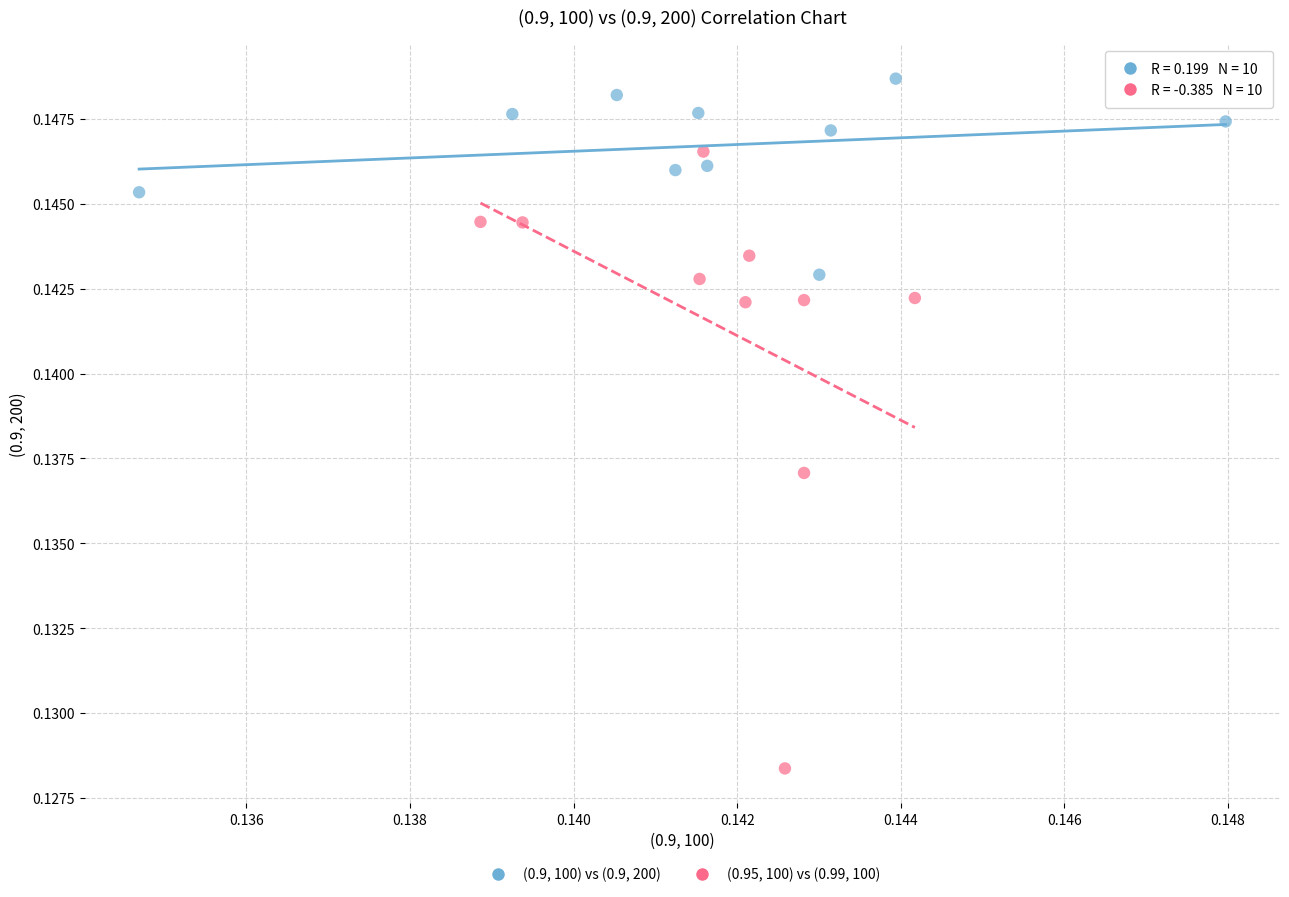

Which series has the largest Y range (max minus min)?

(0.95, 100) vs (0.99, 100)